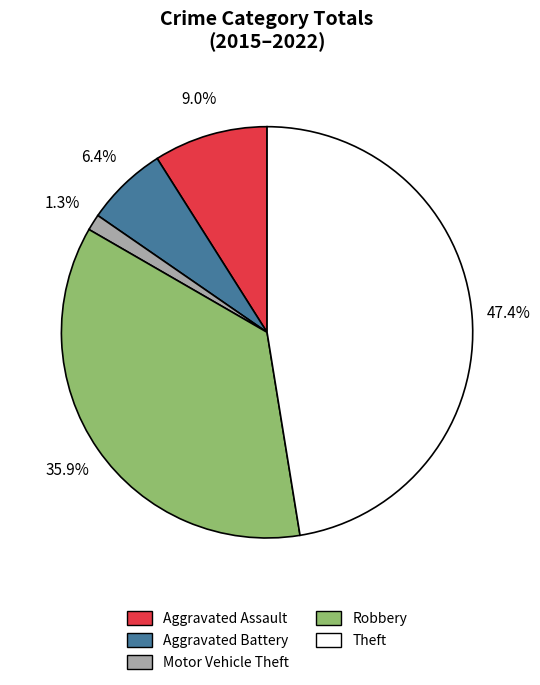

Rank the categories by value from highest to lowest.

Theft, Robbery, Aggravated Assault, Aggravated Battery, Motor Vehicle Theft